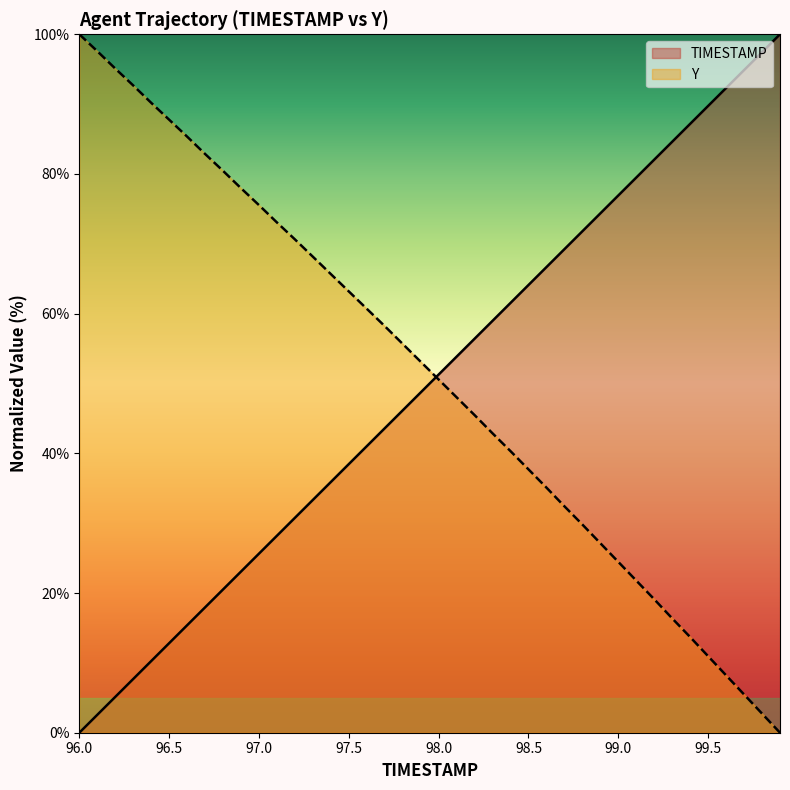

Which label corresponds to the largest value in the chart?

99.9